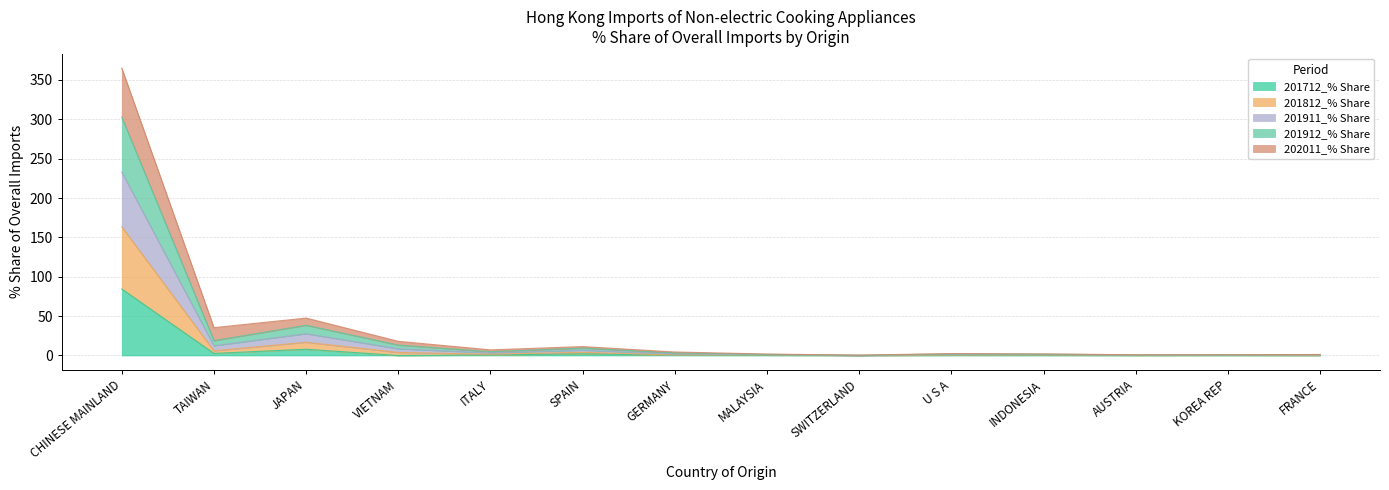

True or false: 201712_% Share and 201911_% Share intersect in this chart.

False